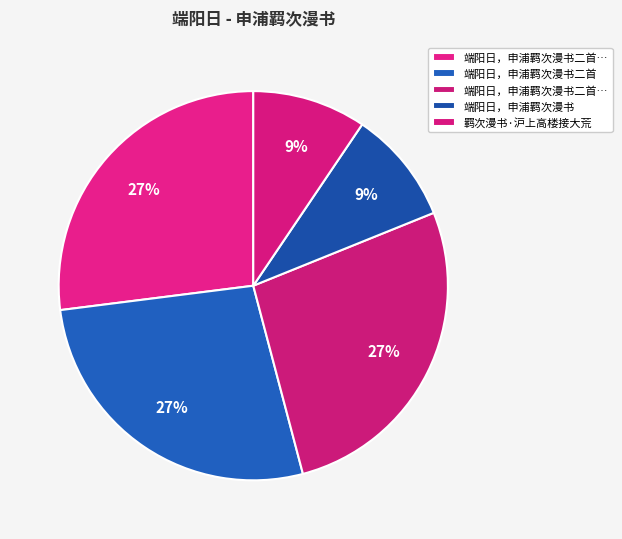

How many segments does this pie chart have?

5